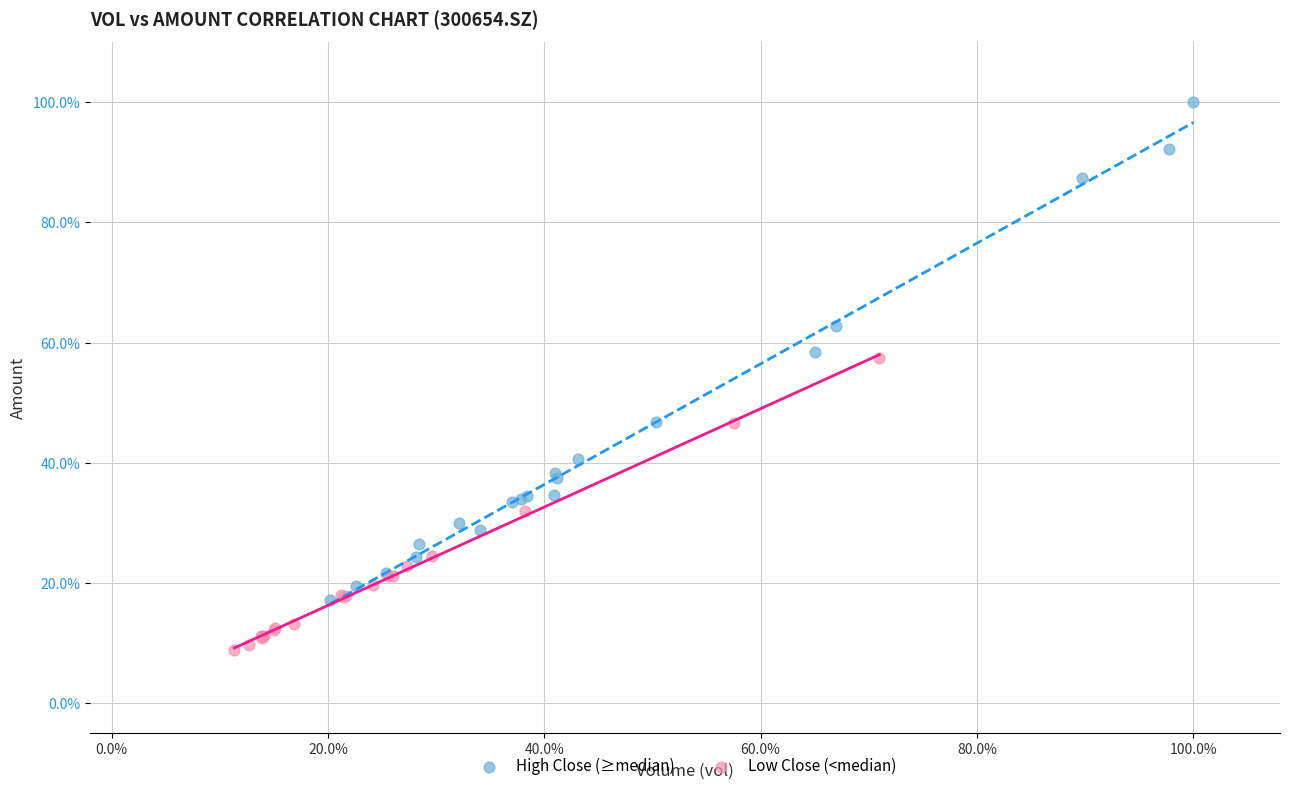

What are all the series names shown in the legend?

High Close (≥median), Low Close (<median)